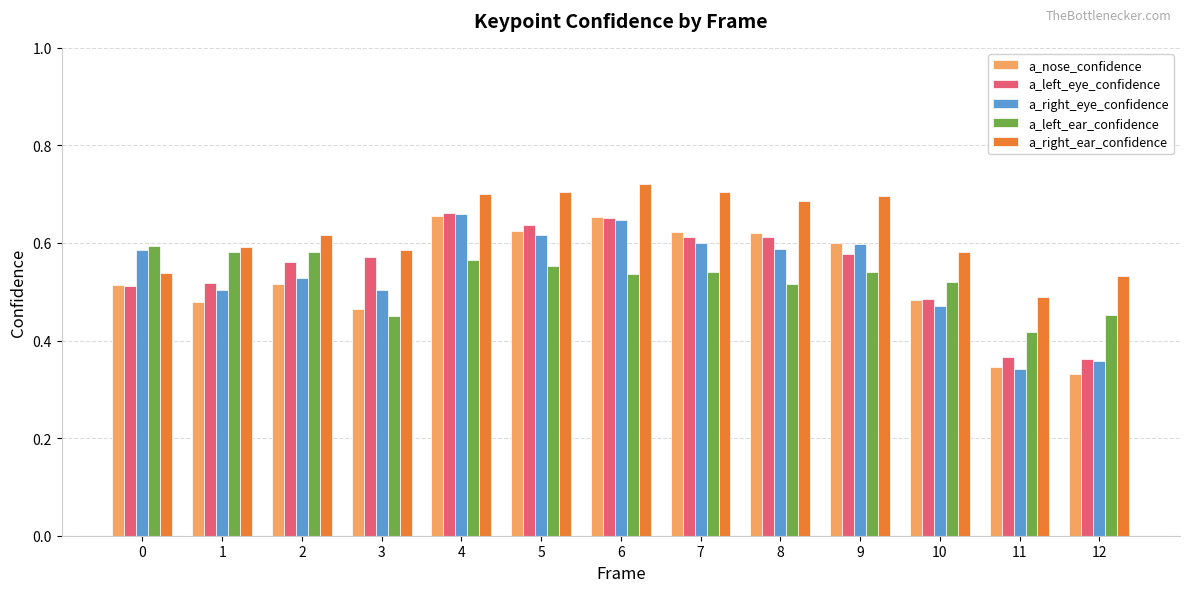

Are the bars grouped side by side (vs. stacked)?

Yes